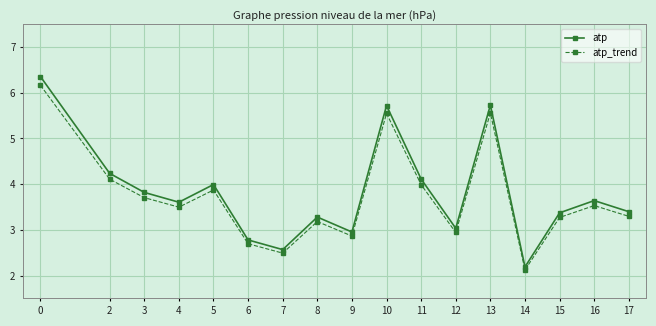

In atp, how many points are higher than both neighbors (excluding endpoints)?

5